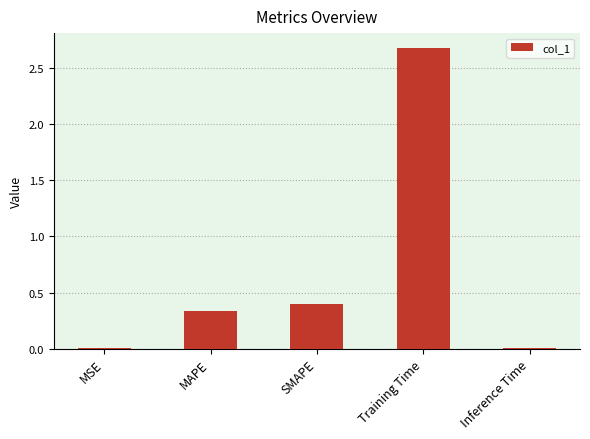

What is the sum of all values?

3.4